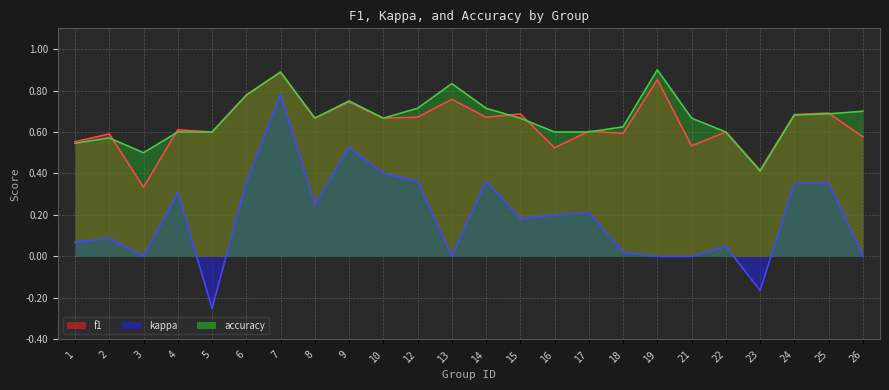

At which category is the sum across all series the highest?

7